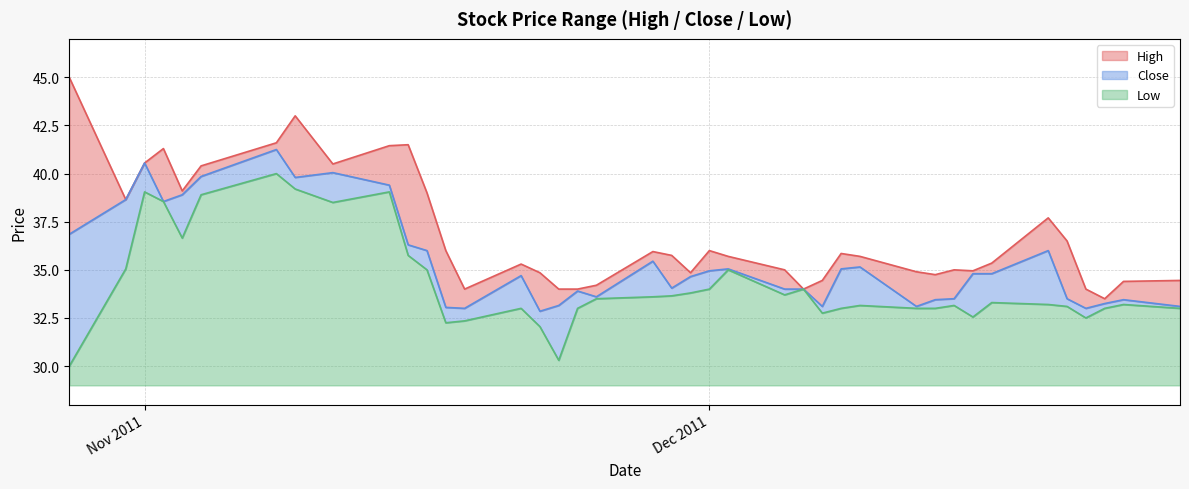

Reading right to left, extract all data points from this chart.

High: 34.5	34.4	33.5	34.0	36.5	37.7	35.4	35.0	35.0	34.8	34.9	35.7	35.9	34.5	34.0	35.0	35.7	36.0	34.9	35.8	36.0	34.2	34.0	34.0	34.9	35.3	34.0	36.0	39.0	41.5	41.5	40.5	43.0	41.6	40.4	39.1	41.3	40.5	38.6	45.0
Close: 33.1	33.5	33.2	33.0	33.5	36.0	34.8	34.8	33.5	33.5	33.1	35.1	35.0	33.1	34.0	34.0	35.0	35.0	34.6	34.0	35.5	33.6	33.9	33.1	32.9	34.7	33.0	33.0	36.0	36.3	39.4	40.0	39.8	41.2	39.9	38.9	38.5	40.5	38.6	36.9
Low: 33.0	33.2	33.0	32.5	33.1	33.2	33.3	32.5	33.1	33.0	33.0	33.1	33.0	32.8	34.0	33.7	35.0	34.0	33.8	33.6	33.6	33.5	33.0	30.3	32.0	33.0	32.4	32.2	35.0	35.8	39.0	38.5	39.2	40.0	38.9	36.6	38.5	39.0	35.0	30.0